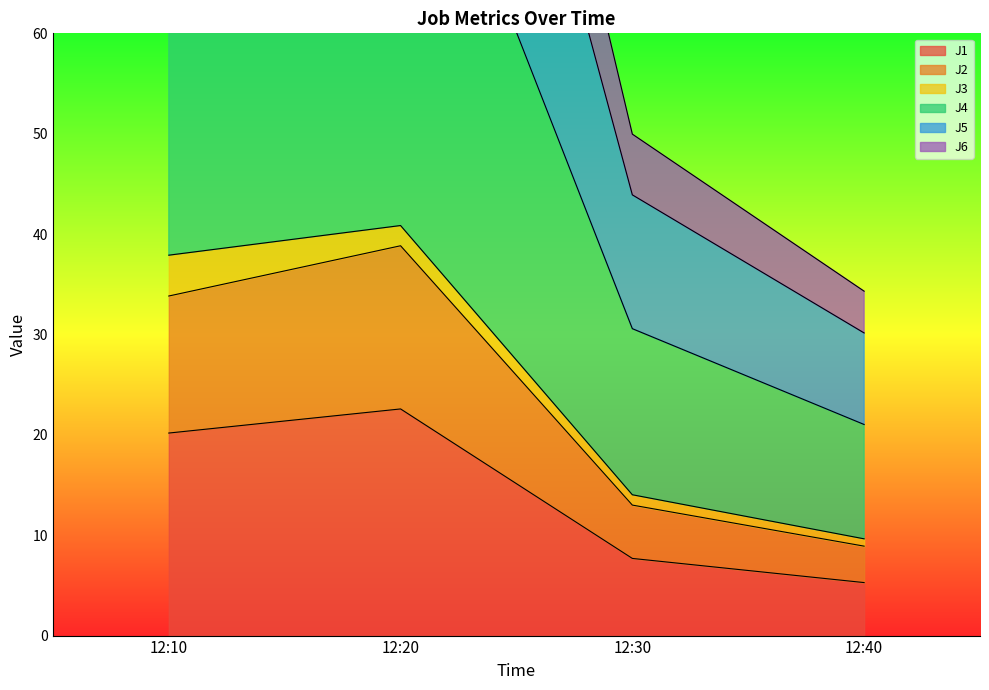

What is the maximum value shown in the chart?

147.3